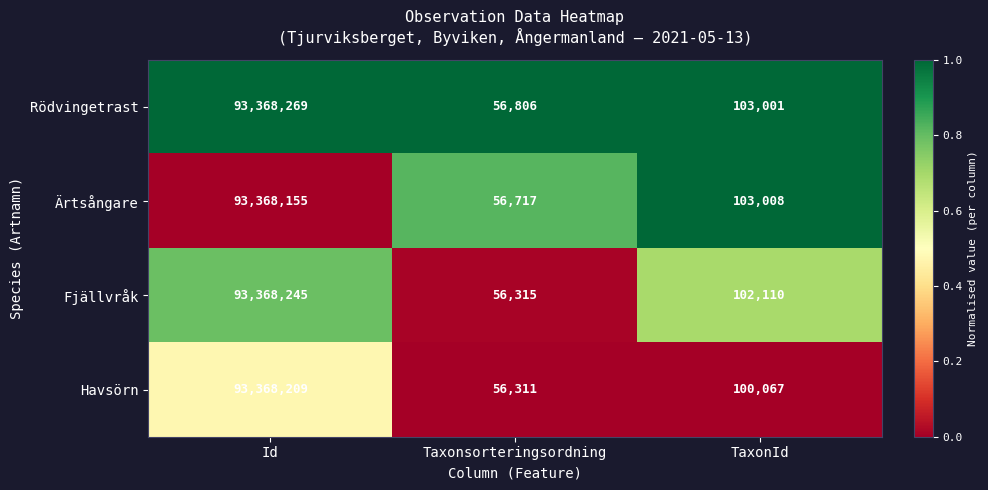

Which series has the largest total across all categories?

Rödvingetrast